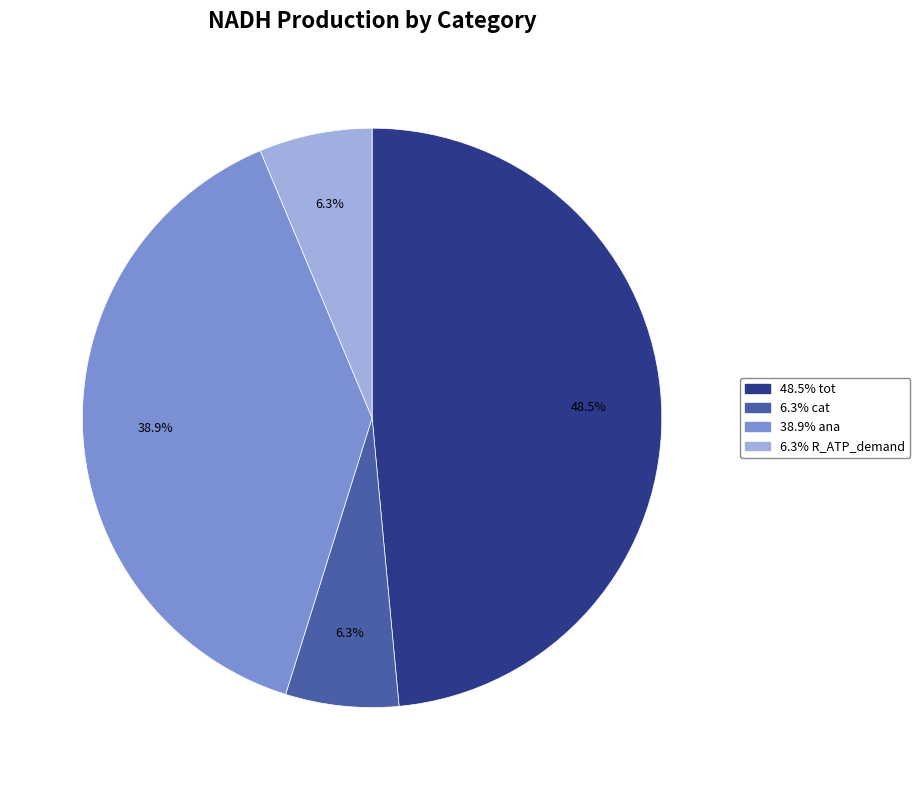

How many segments does this pie chart have?

4